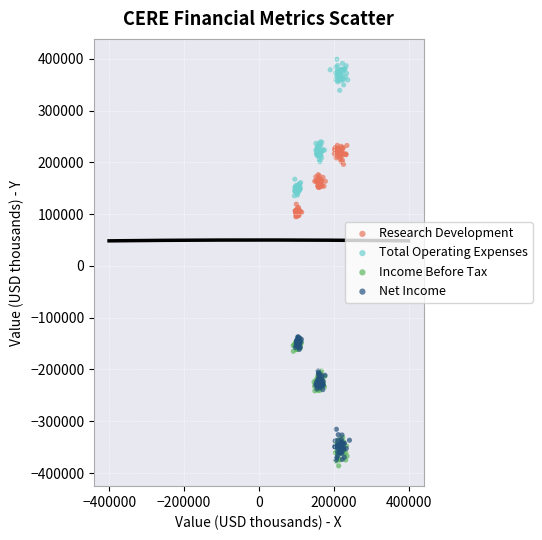

Which series has the largest Y range (max minus min)?

Total Operating Expenses